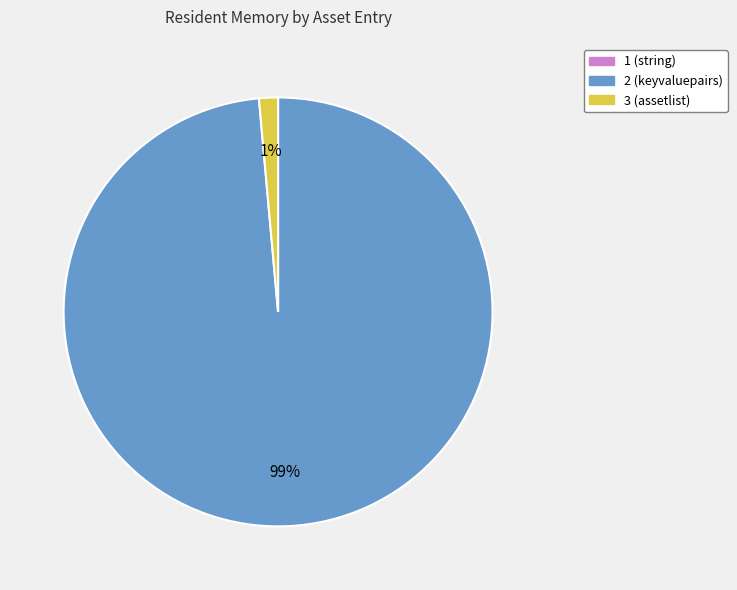

To the nearest percent, what portion does 3 (assetlist) represent?

1%